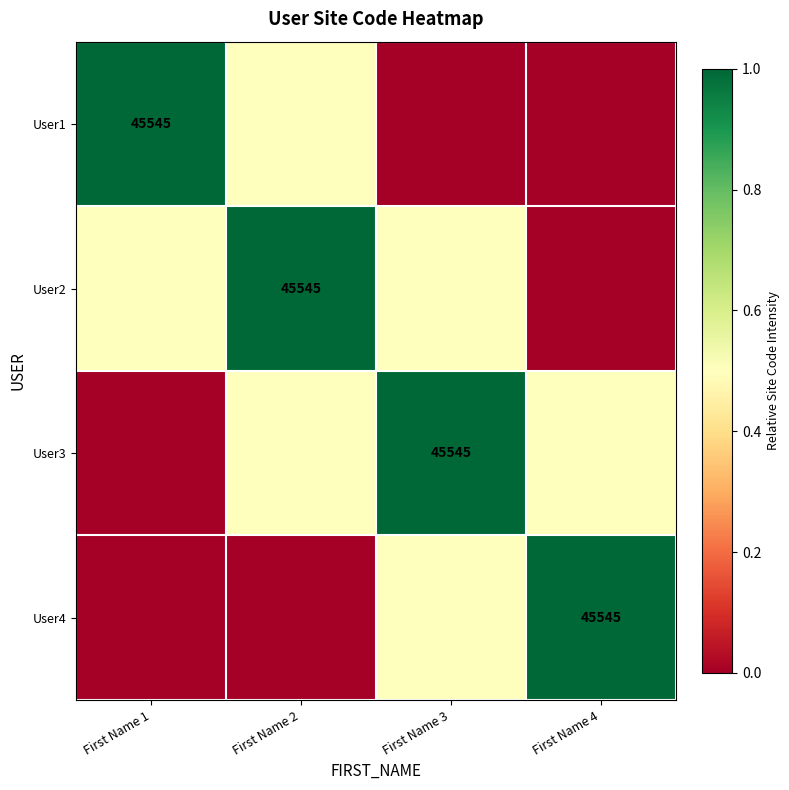

At which category is the sum across all series the highest?

First Name 2